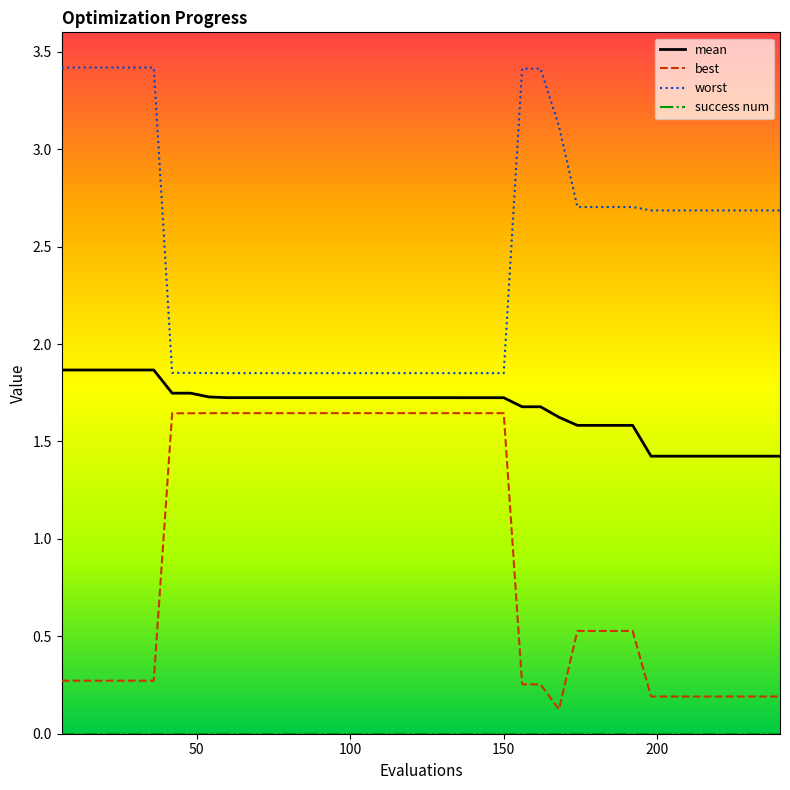

Which series has the largest total across all categories?

worst